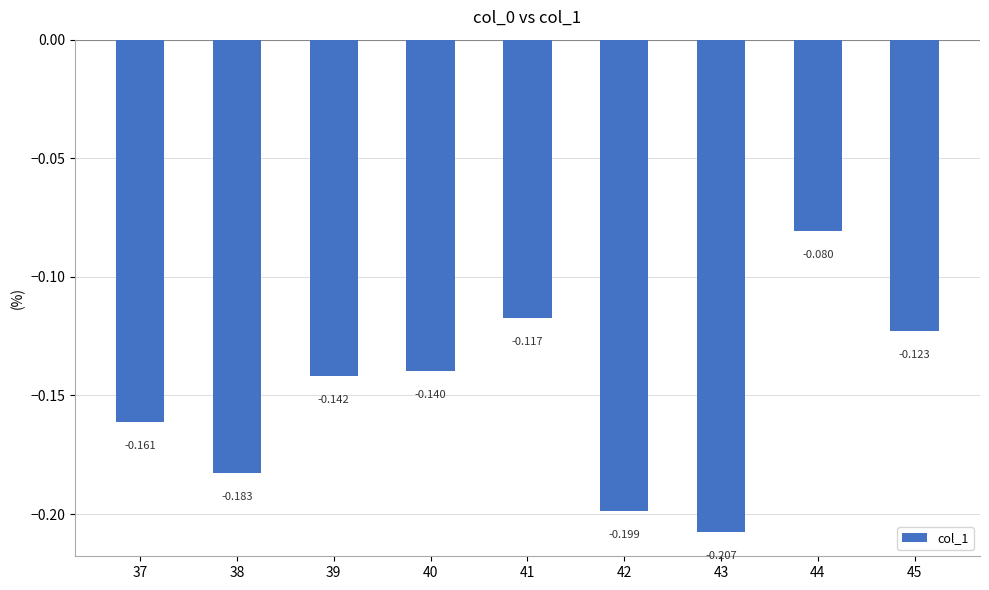

List the labels in order of value, largest first.

44, 41, 45, 40, 39, 37, 38, 42, 43